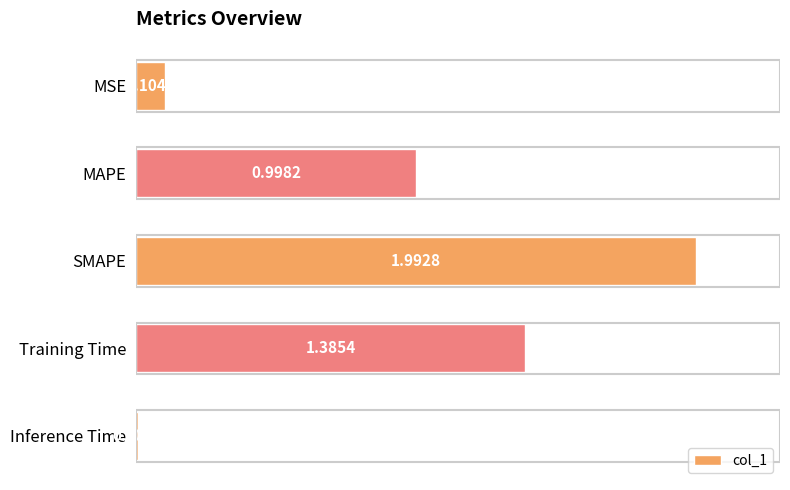

What is the difference between the maximum and minimum values?

2.0